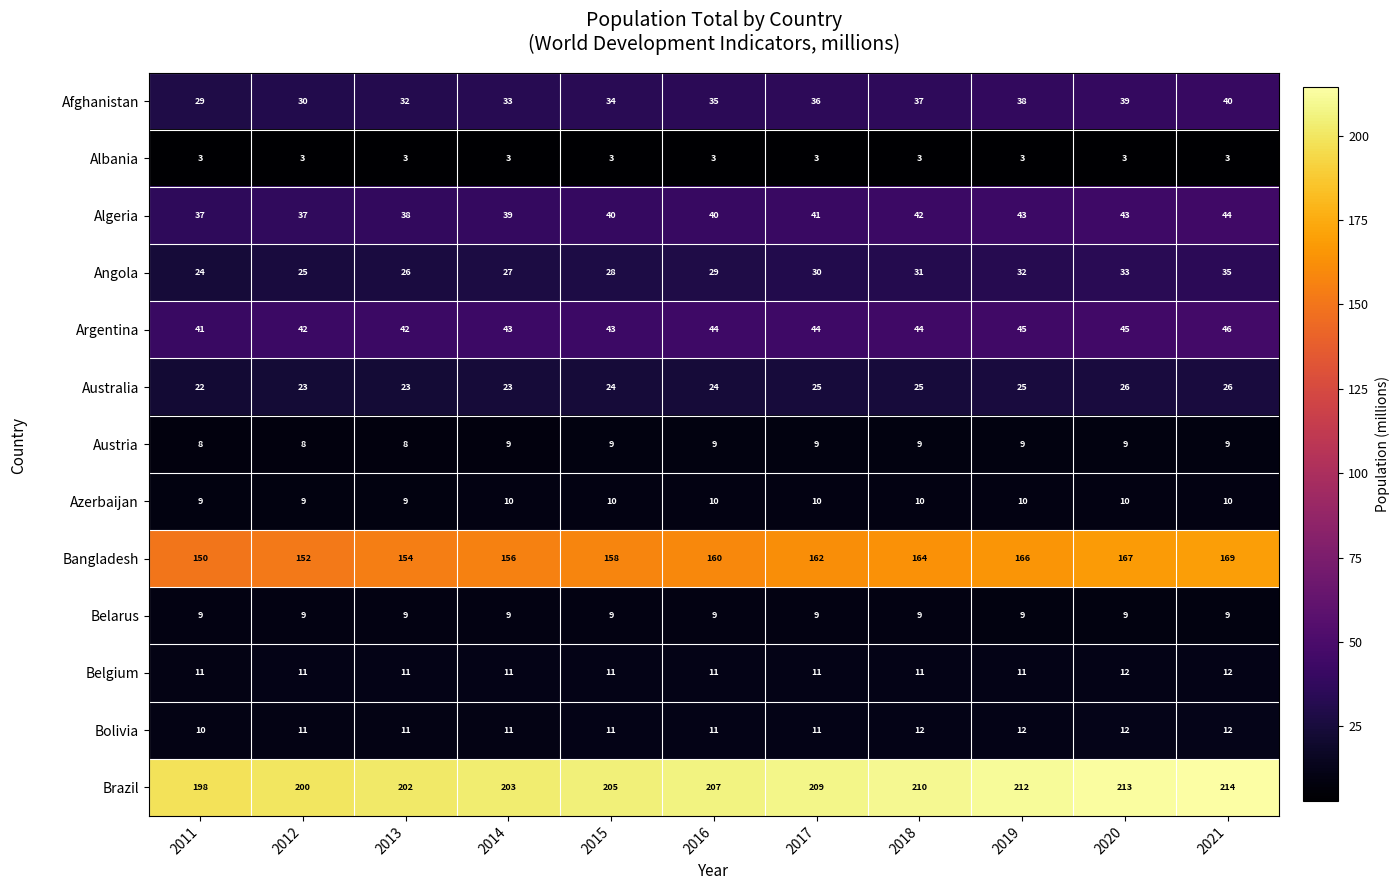

At which category is the sum across all series the highest?

2021